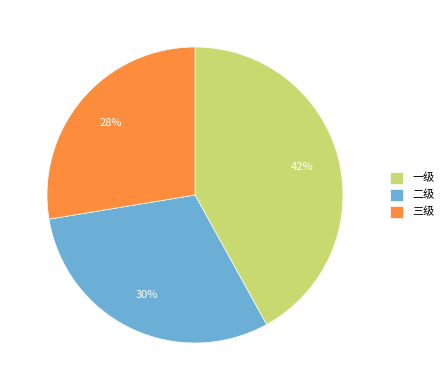

Which has a higher value, 三级 or 一级?

一级